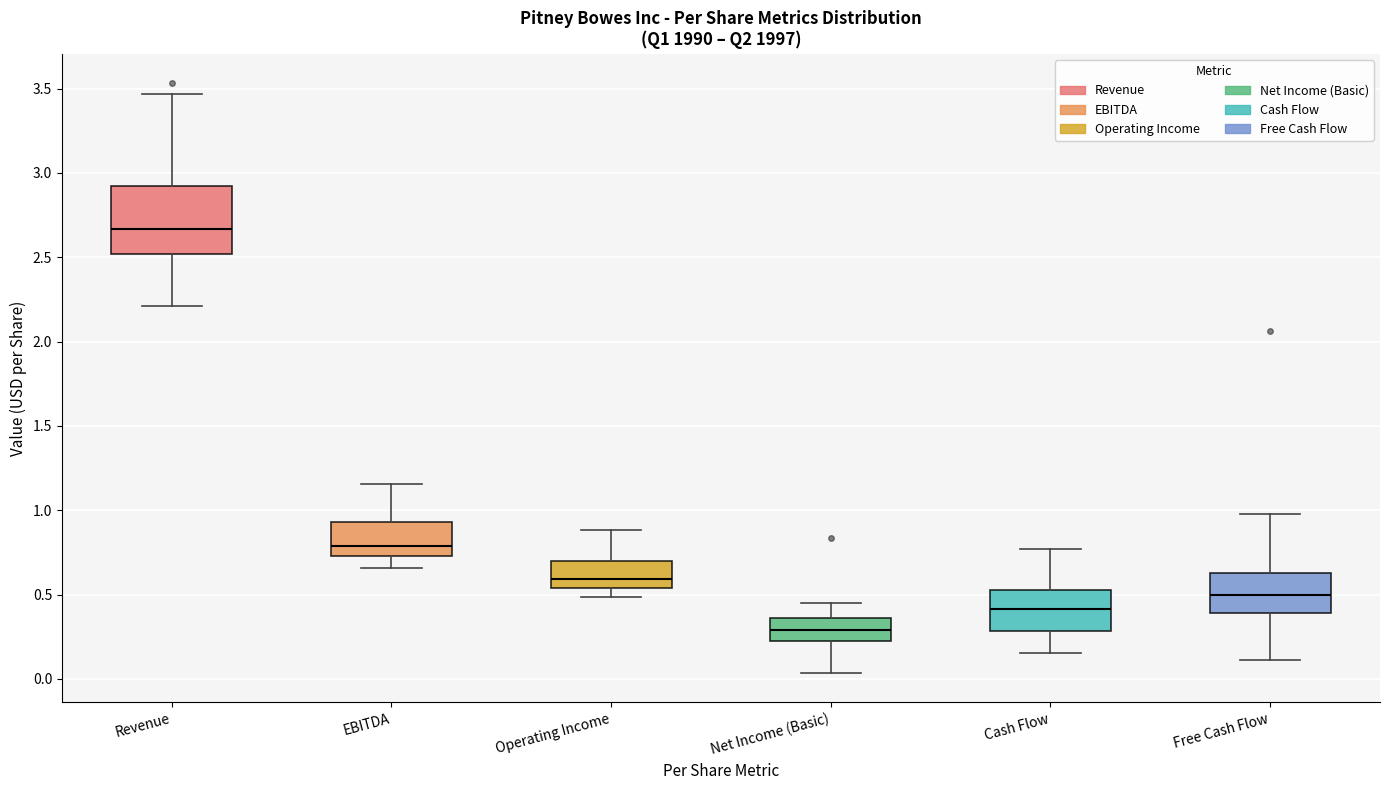

Reading left to right, transcribe this box plot: for each box, give where its median line is, the range the box spans, and where its two whiskers end, as read against the y-axis. The values are not printed on the chart, so give them approximately, as read against the axis.

Revenue: median 2.65, box 2.50 to 2.90, whiskers 2.20 to 3.45
EBITDA: median 0.80, box 0.75 to 0.95, whiskers 0.65 to 1.15
Operating Income: median 0.60, box 0.55 to 0.70, whiskers 0.50 to 0.90
Net Income (Basic): median 0.30, box 0.25 to 0.35, whiskers 0.05 to 0.45
Cash Flow: median 0.40, box 0.30 to 0.50, whiskers 0.15 to 0.75
Free Cash Flow: median 0.50, box 0.40 to 0.65, whiskers 0.10 to 1.00